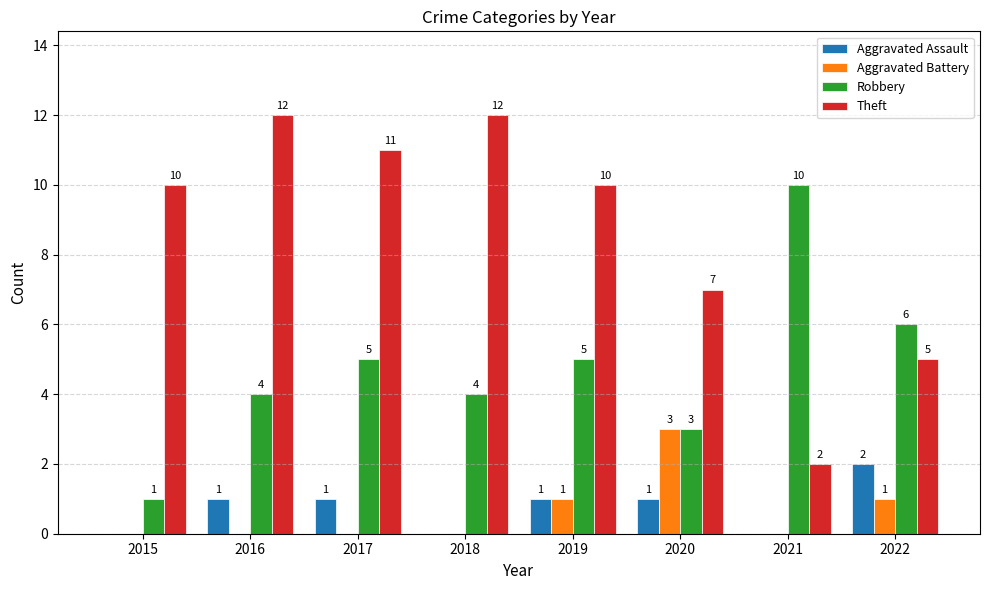

What are all the series names shown in the legend?

Aggravated Assault, Aggravated Battery, Robbery, Theft